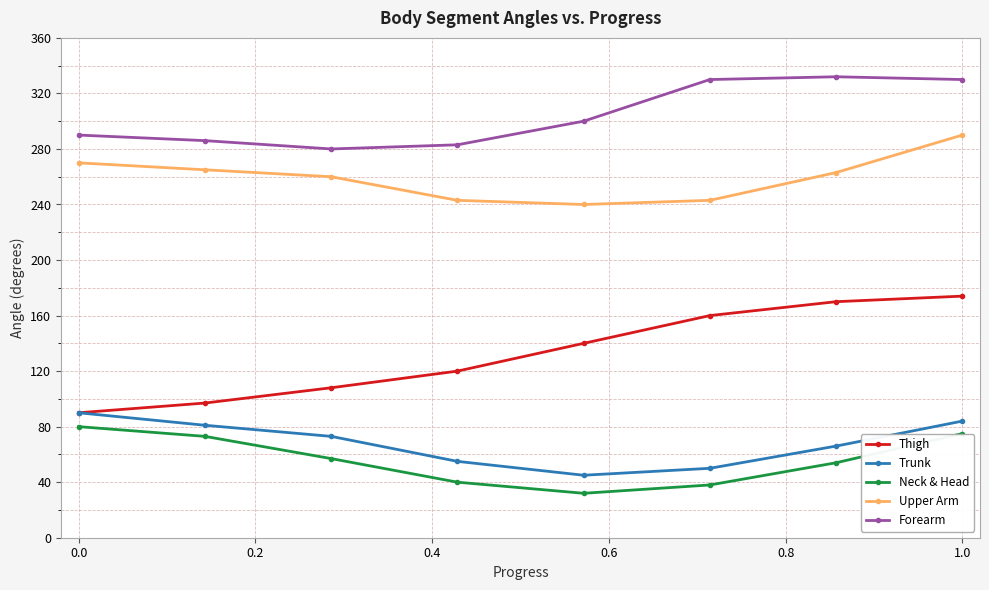

True or false: Neck & Head and Thigh intersect in this chart.

False